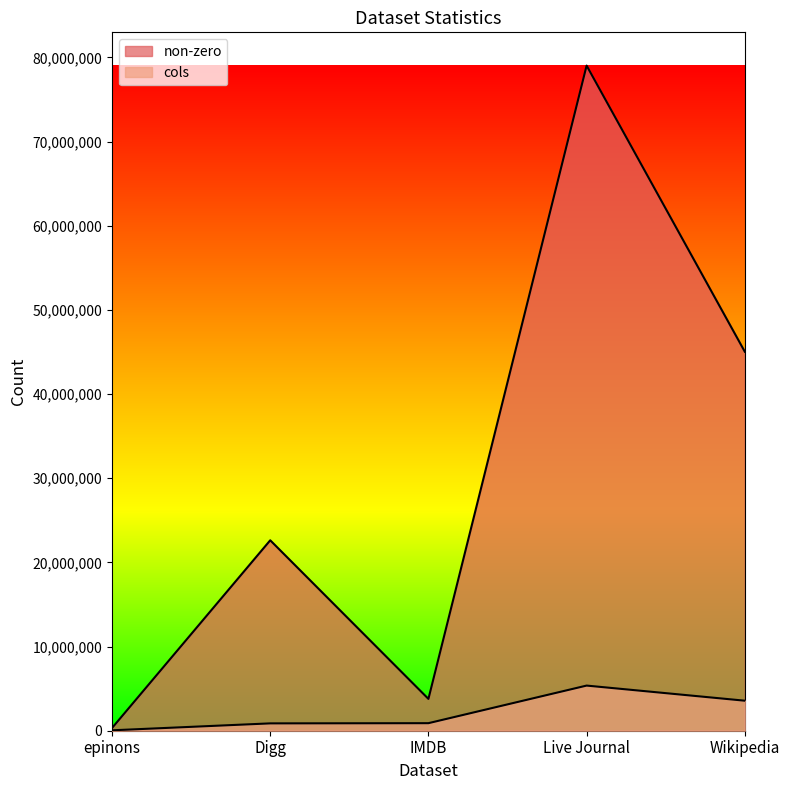

Reading right to left, transcribe all the data shown in this chart.

non-zero: 45030389	79023142	3782463	22624727	322445
cols: 3566907	5363260	896308	872622	49288